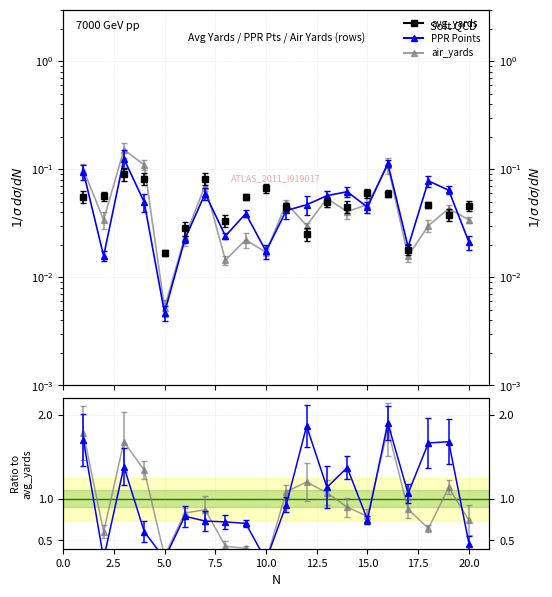

List the series in order of their peak value, lowest first.

avg_yards, PPR Points, air_yards